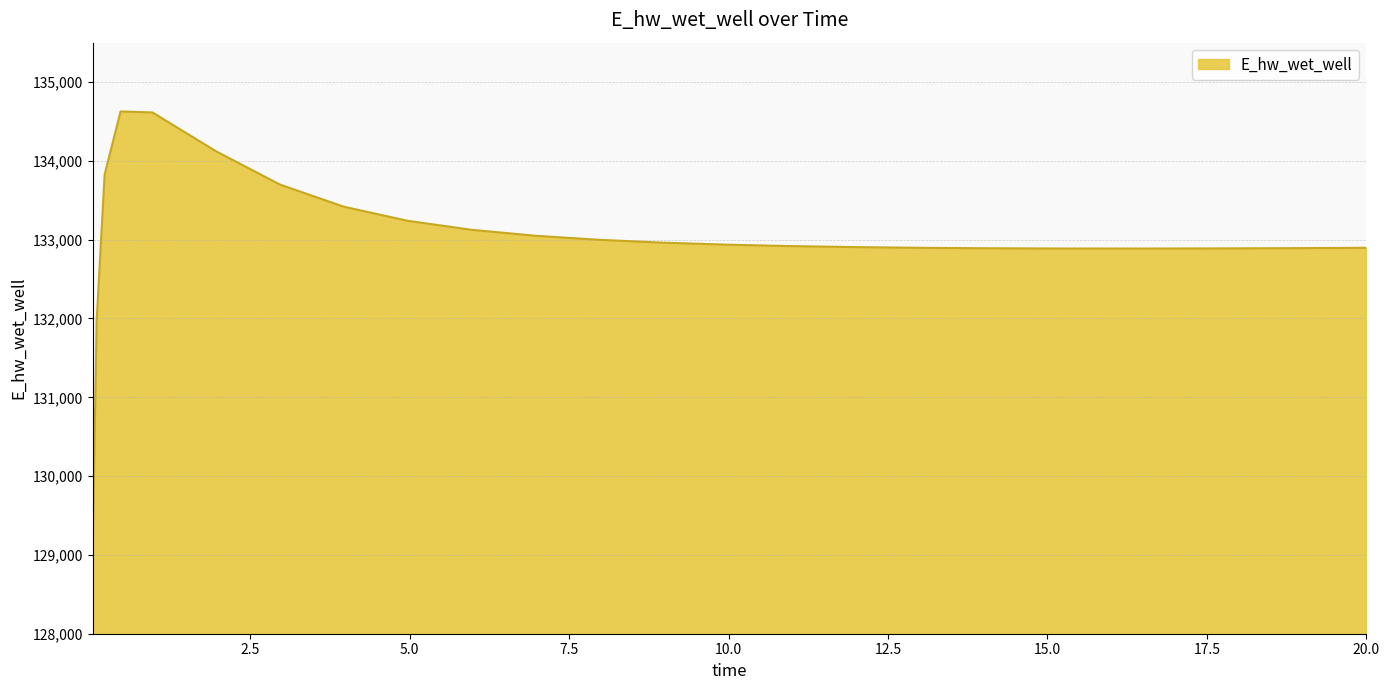

What is the minimum value shown in the chart?

129070.2